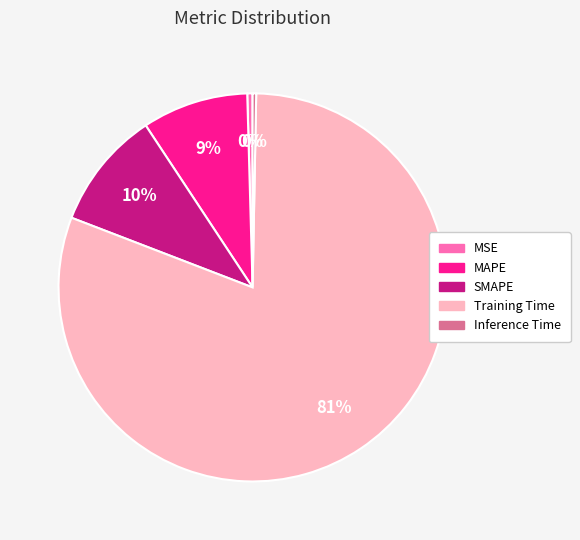

To the nearest percent, what is the difference between the SMAPE and Training Time slice percentages?

71%